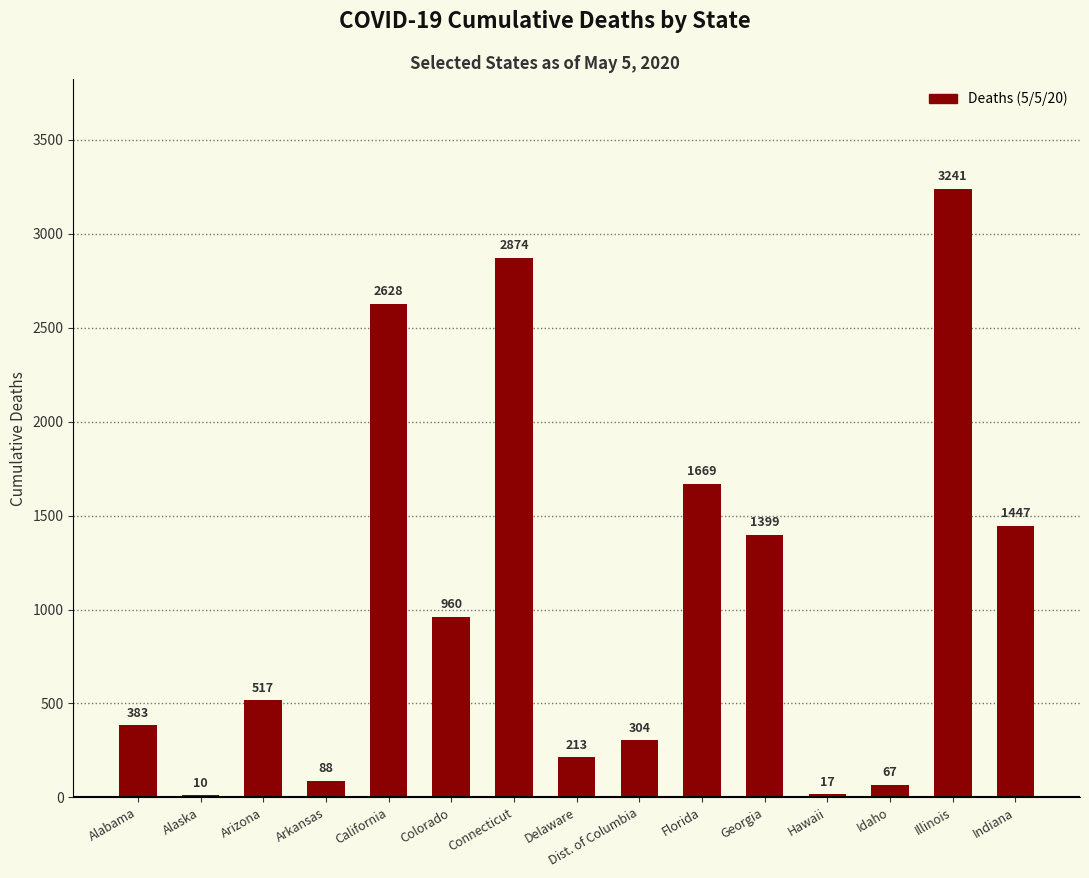

Count the number of categories in the chart.

15